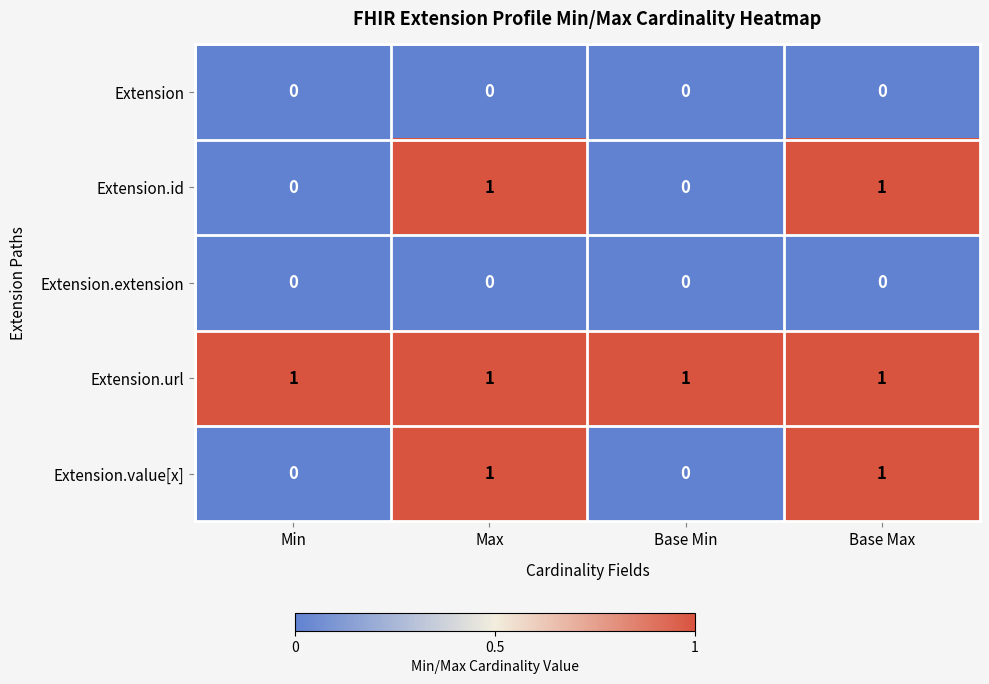

Count the Extension.value[x] values in the range 0 to 1.

4